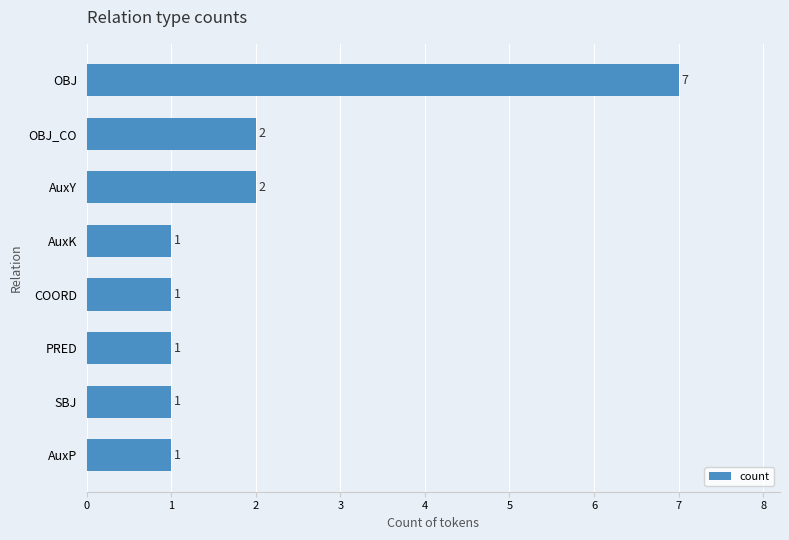

Count the number of data series in this chart.

1